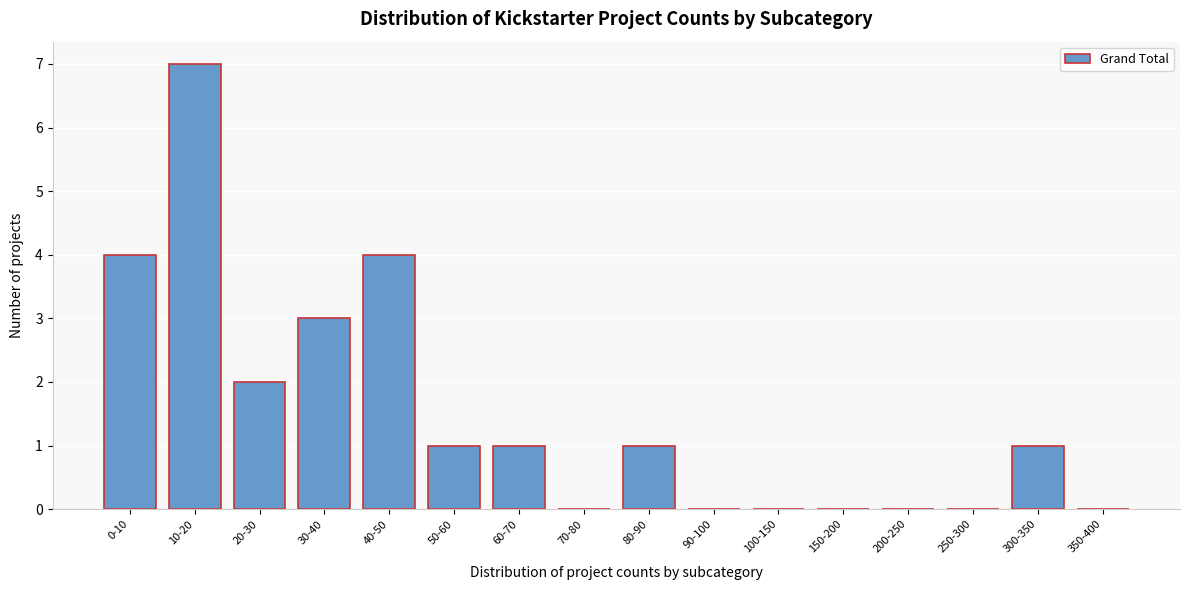

Reading left to right, list all the values displayed in this chart.

0-10=4	10-20=7	20-30=2	30-40=3	40-50=4	50-60=1	60-70=1	70-80=0	80-90=1	90-100=0	100-150=0	150-200=0	200-250=0	250-300=0	300-350=1	350-400=0